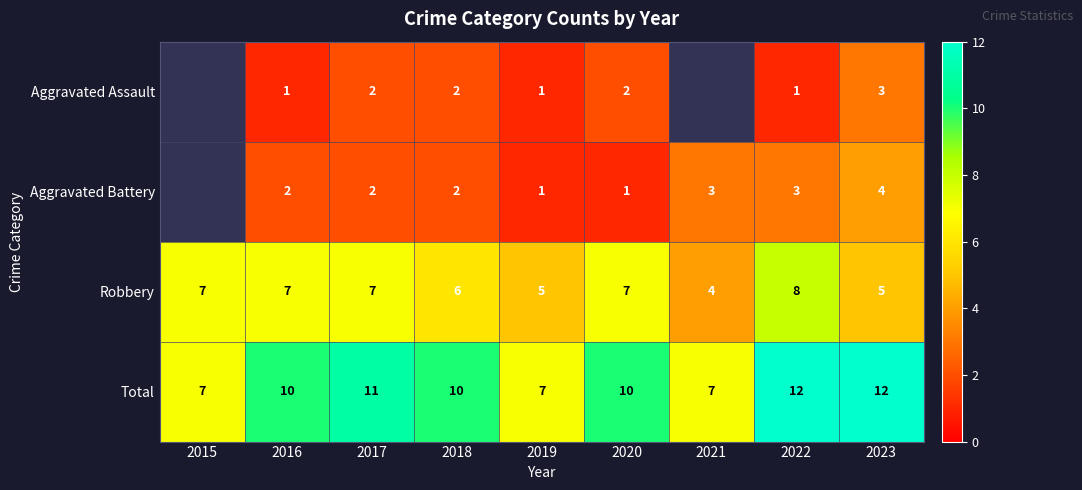

What is the sum of all Robbery values?

56